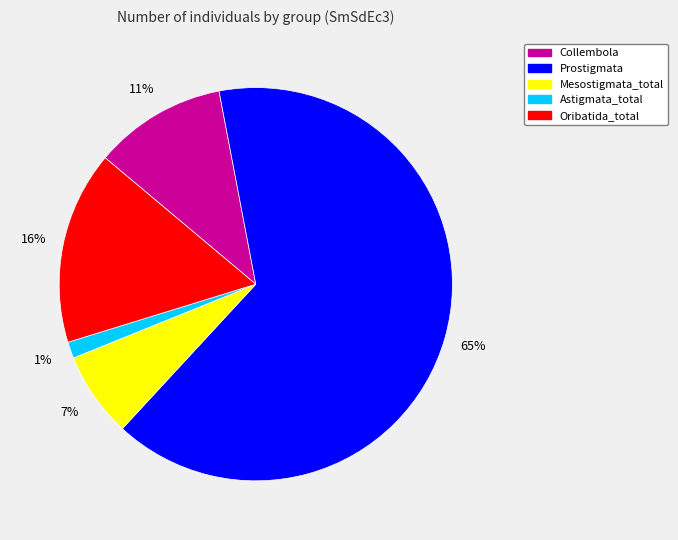

To the nearest percent, what is the average slice percentage?

20%